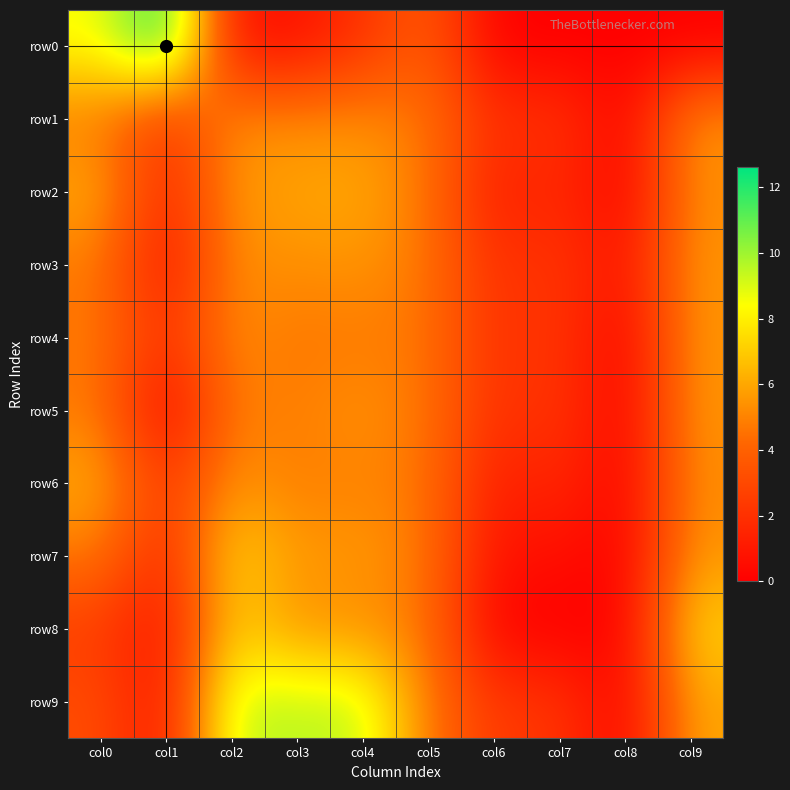

Which series has the largest total across all categories?

row9